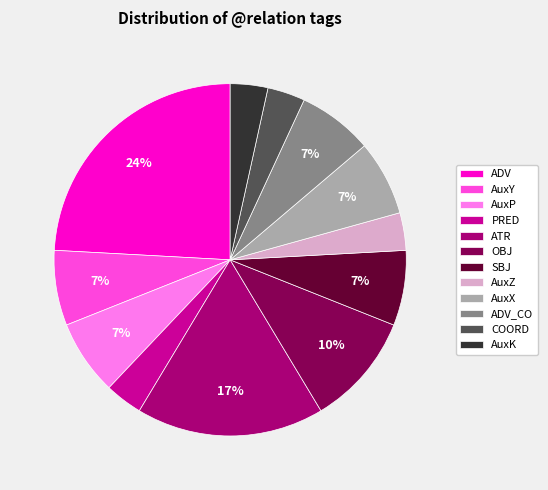

To the nearest percent, what is the difference between the largest and smallest slice percentages?

21%